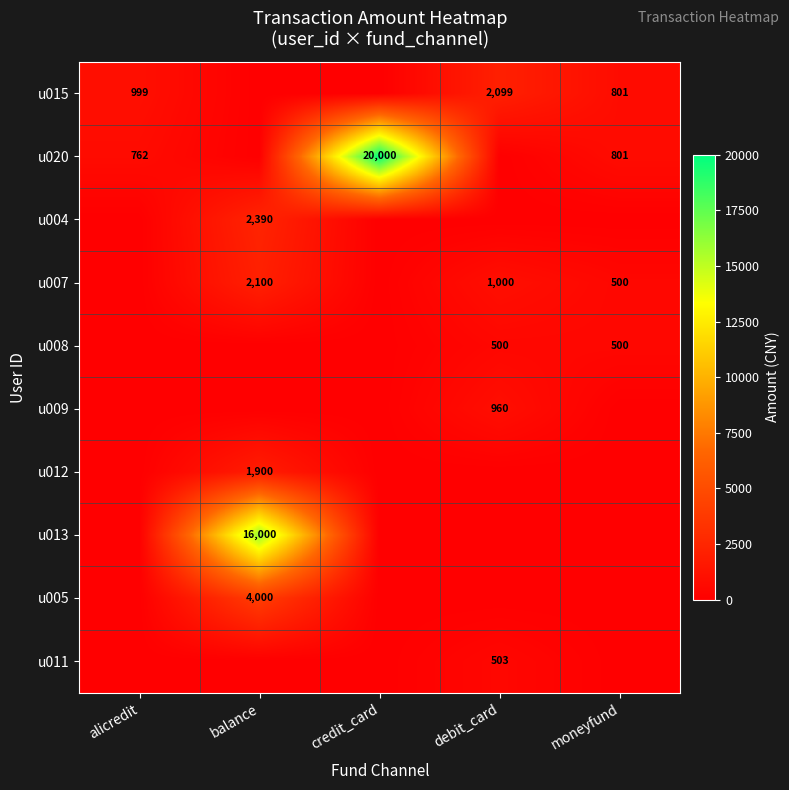

True or false: u015 has a value of 2099 at debit_card.

True